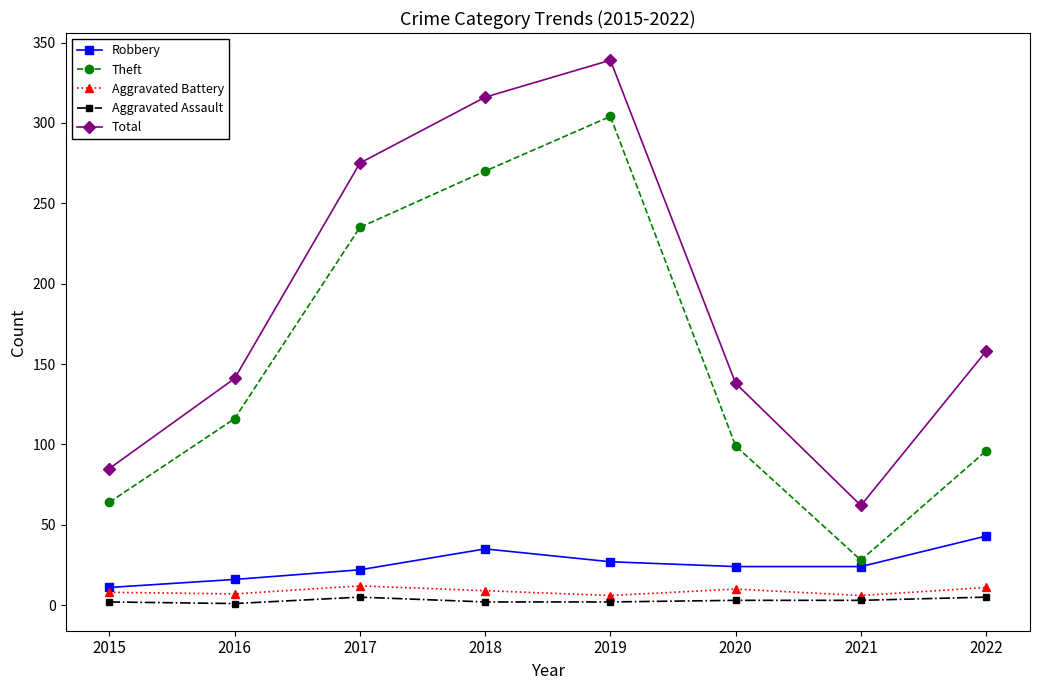

Rank the series by their maximum value, from lowest to highest.

Aggravated Assault, Aggravated Battery, Robbery, Theft, Total